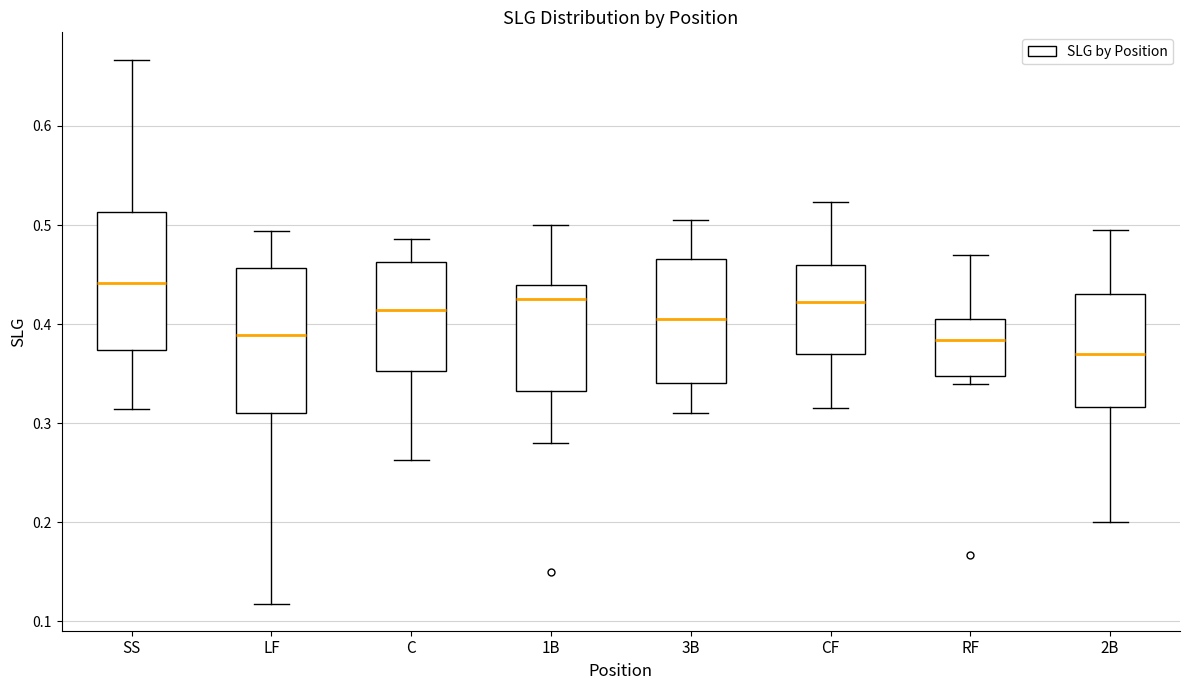

Reading left to right, transcribe this box plot: for each box, give where its median line is, the range the box spans, and where its two whiskers end, as read against the y-axis. The values are not printed on the chart, so give them approximately, as read against the axis.

SS: median 0.44, box 0.37 to 0.51, whiskers 0.31 to 0.67
LF: median 0.39, box 0.31 to 0.46, whiskers 0.12 to 0.49
C: median 0.41, box 0.35 to 0.46, whiskers 0.26 to 0.49
1B: median 0.43, box 0.33 to 0.44, whiskers 0.28 to 0.50
3B: median 0.41, box 0.34 to 0.47, whiskers 0.31 to 0.51
CF: median 0.42, box 0.37 to 0.46, whiskers 0.32 to 0.52
RF: median 0.38, box 0.35 to 0.41, whiskers 0.34 to 0.47
2B: median 0.37, box 0.32 to 0.43, whiskers 0.20 to 0.50